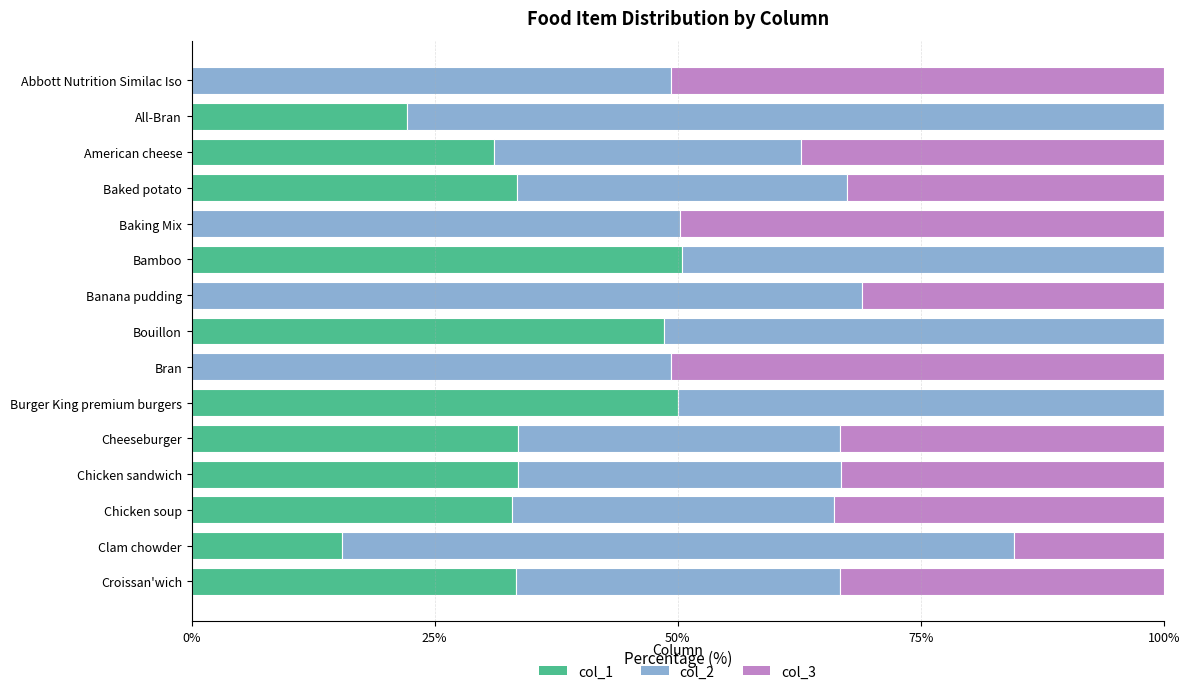

At which label is col_1 closest to 25?

All-Bran